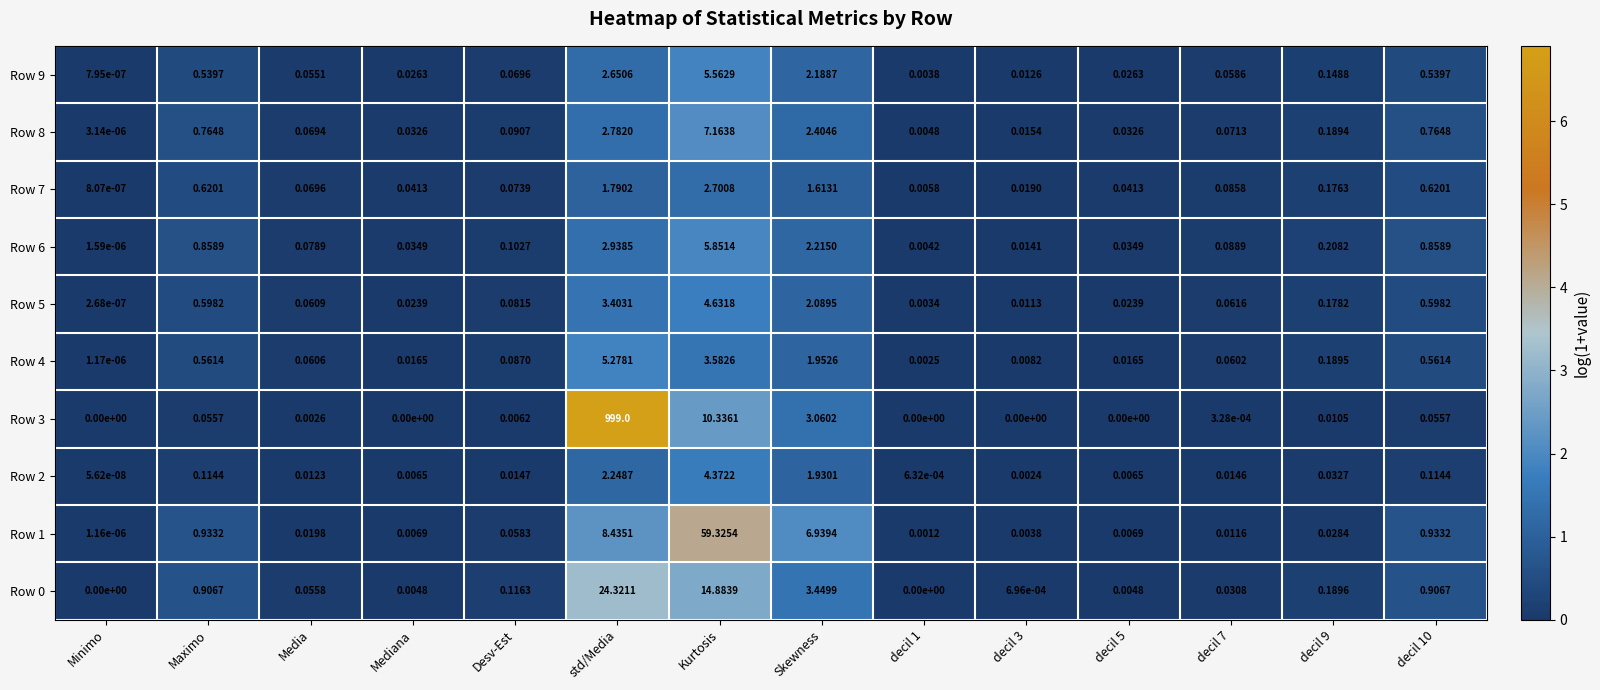

Which category has the lowest value in the Row 7 series?

Minimo